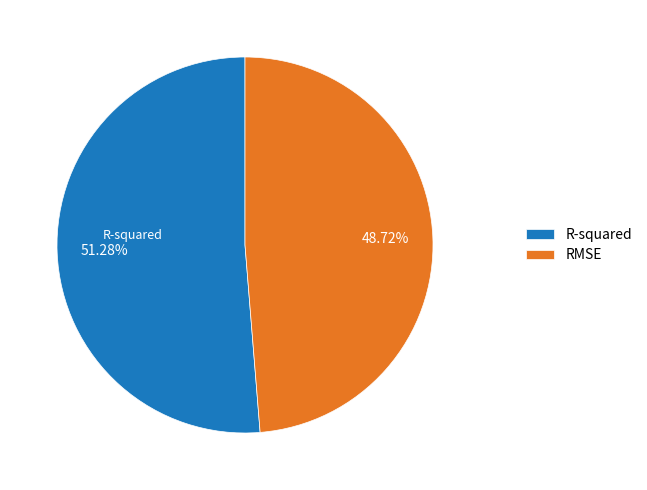

Count the number of slices in the pie.

2